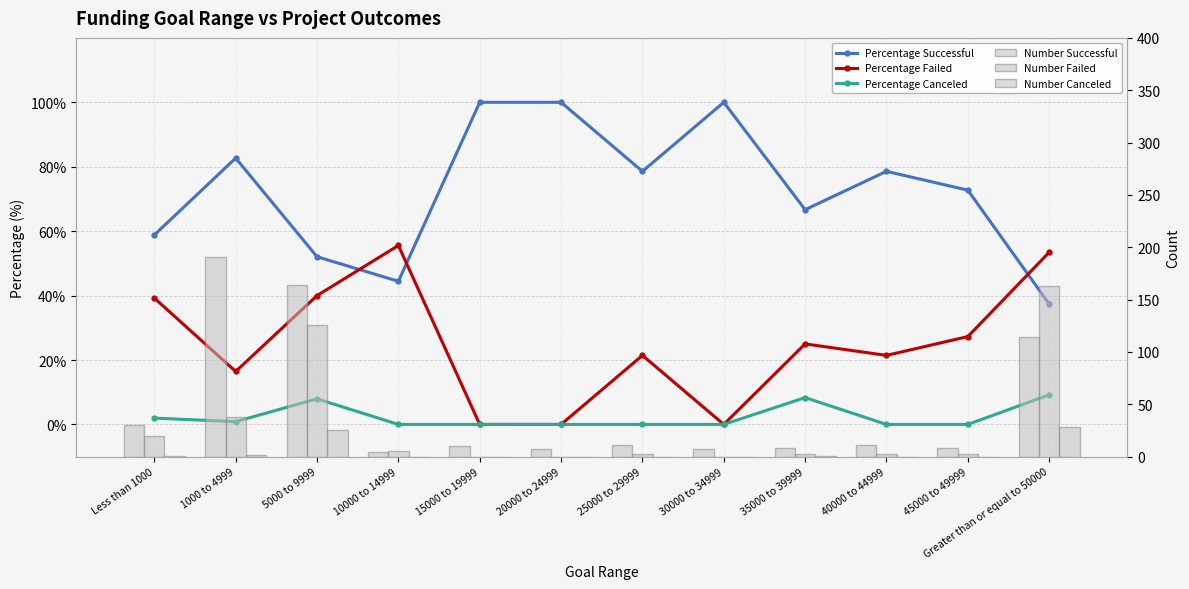

What is the label of the 6th bar from the right?

25000 to 29999